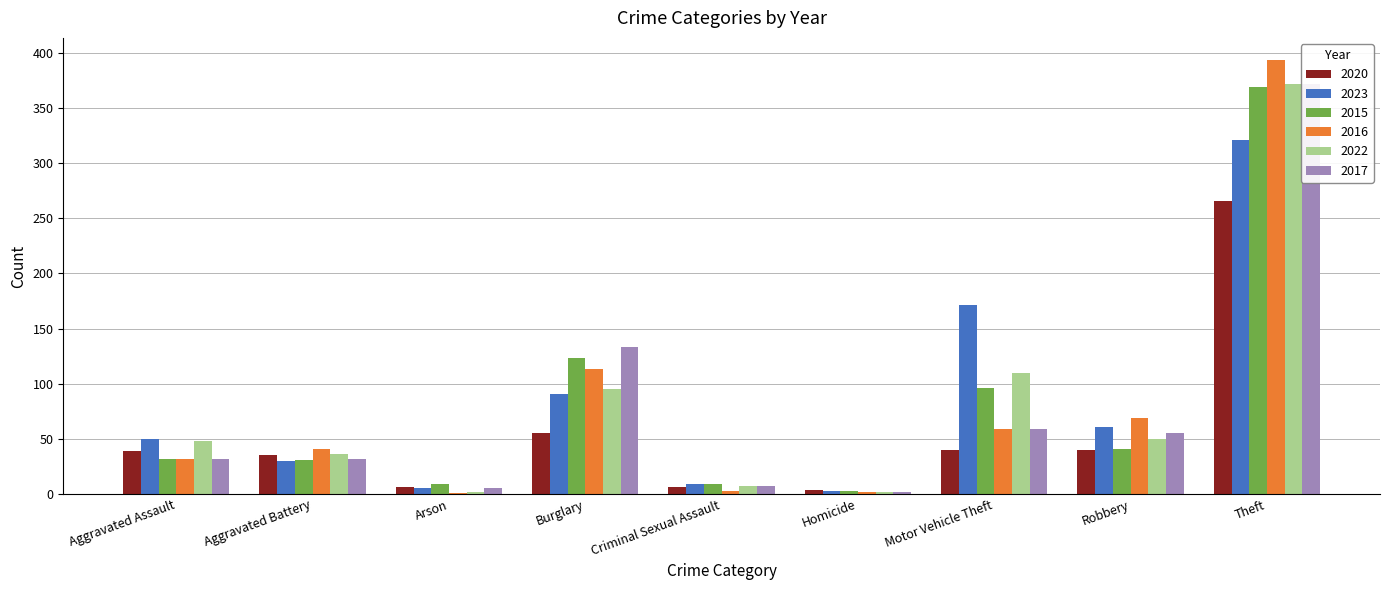

Between Criminal Sexual Assault and Robbery, which series saw the biggest shift?

2016